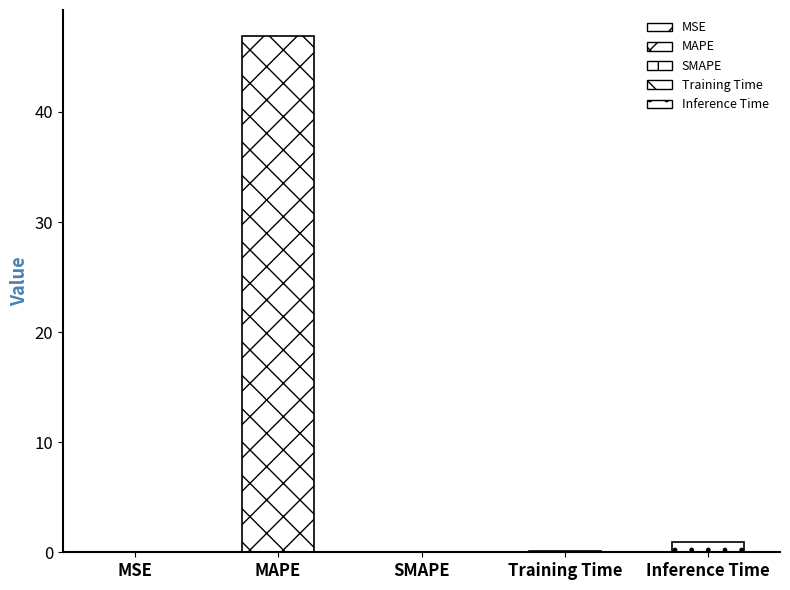

List the labels in order of value, smallest first.

SMAPE, MSE, Training Time, Inference Time, MAPE